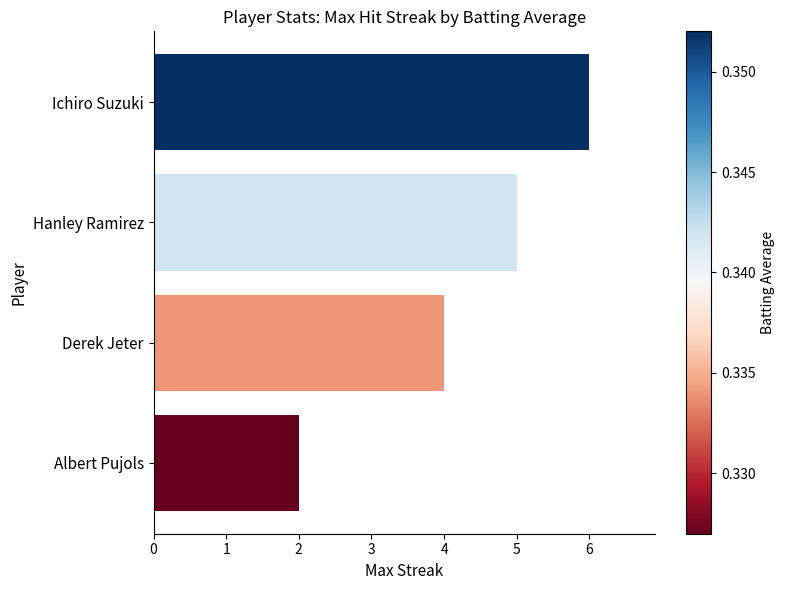

The value at Derek Jeter is 4. True or false?

True